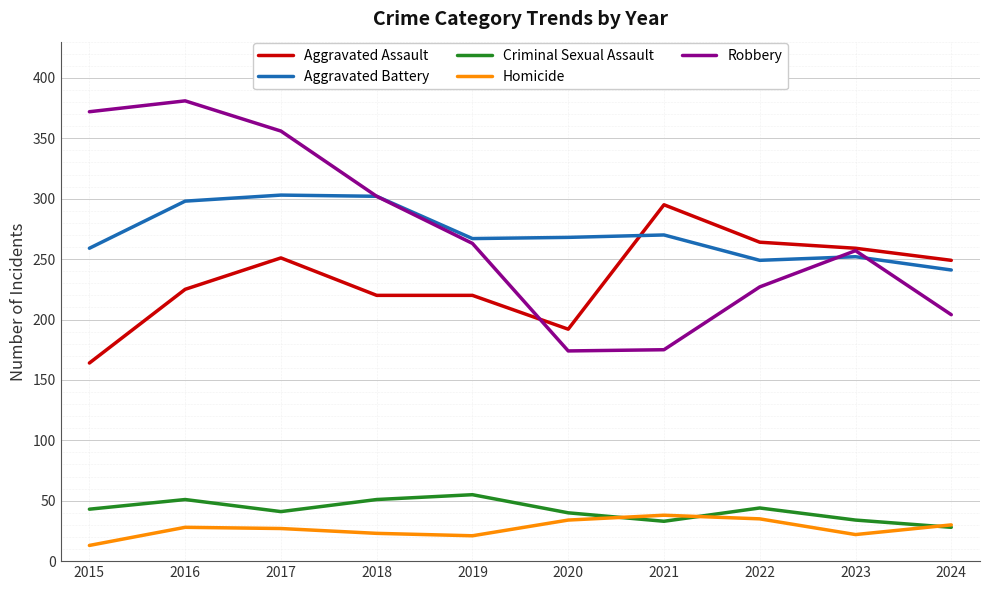

The Aggravated Battery series shows 76 at 2024. True or false?

False